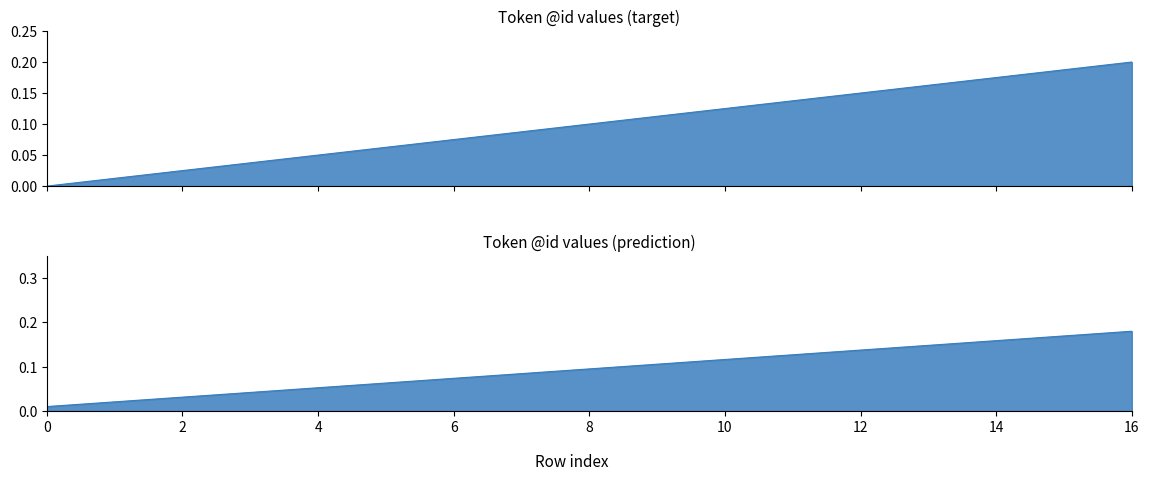

Rank the categories by value from lowest to highest.

0, 1, 2, 3, 4, 5, 6, 7, 8, 9, 10, 11, 12, 13, 14, 15, 16